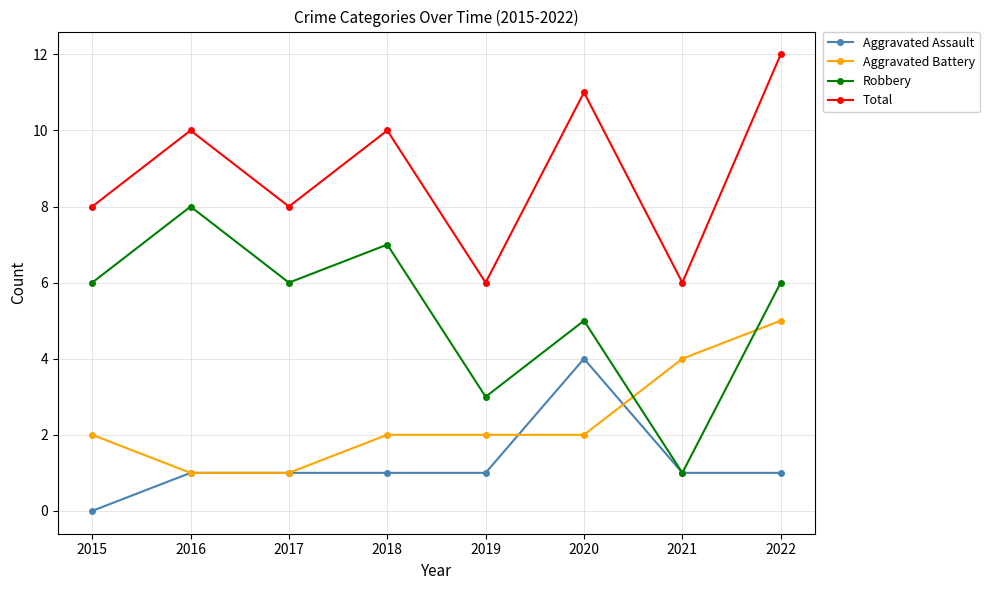

What value does the Total series have at 2018?

10